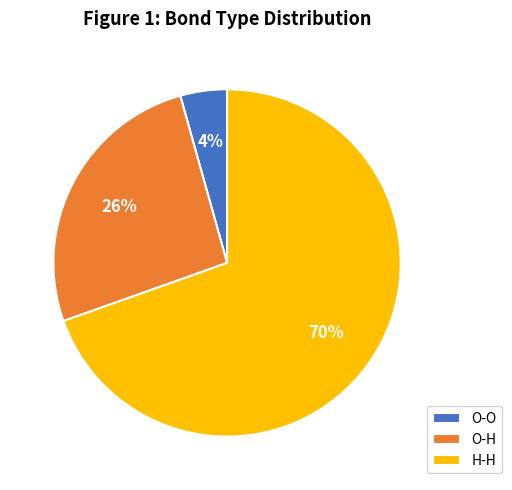

Do H-H and O-O together represent more than half of the pie?

Yes